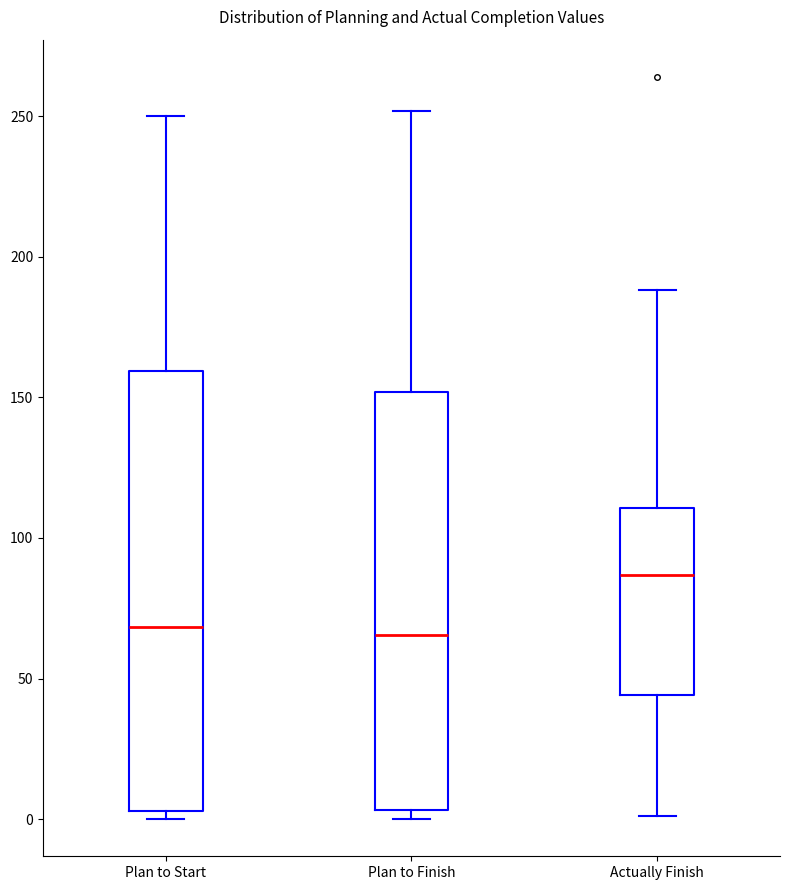

Which box is the tallest, from its lower edge to its upper edge?

Plan to Start